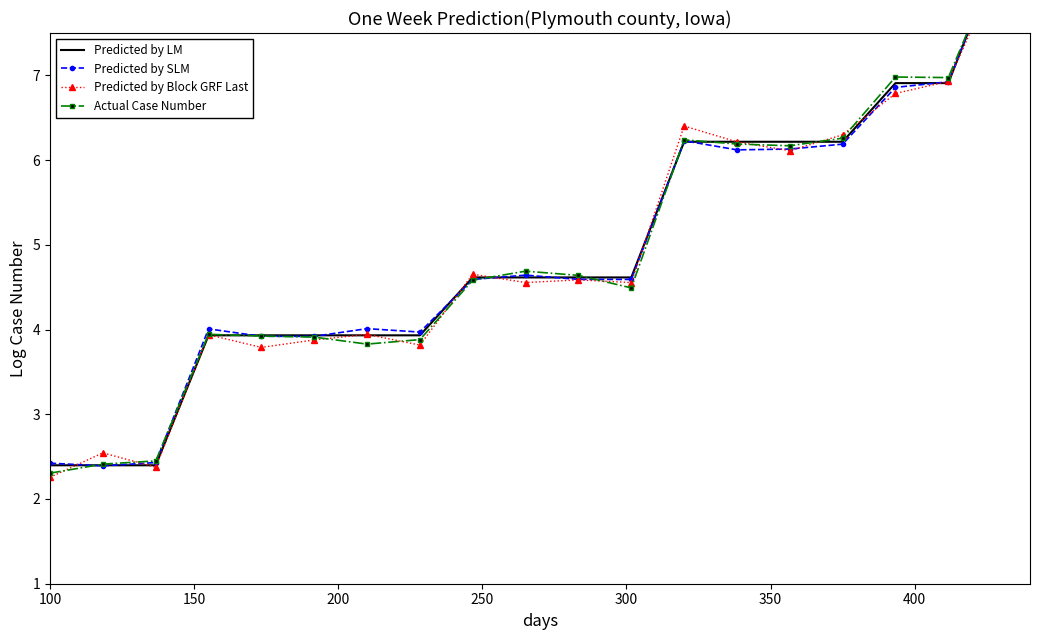

What is the value of the Predicted by LM point at the 4th from the left?

3.9